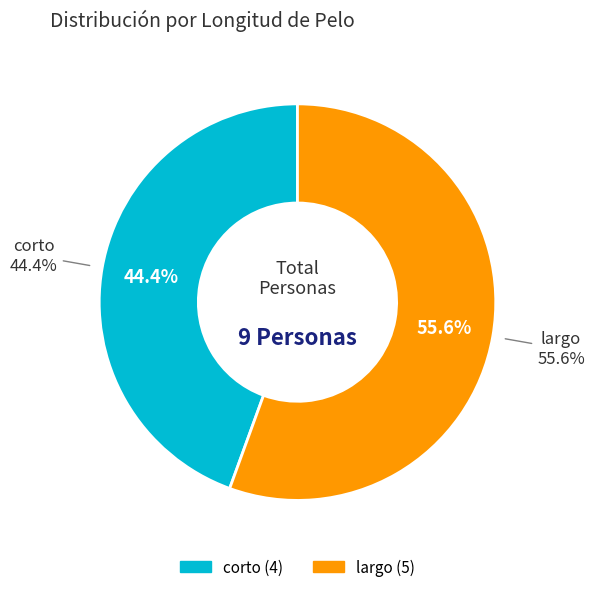

To the nearest percent, what percentage of the pie is largo?

56%